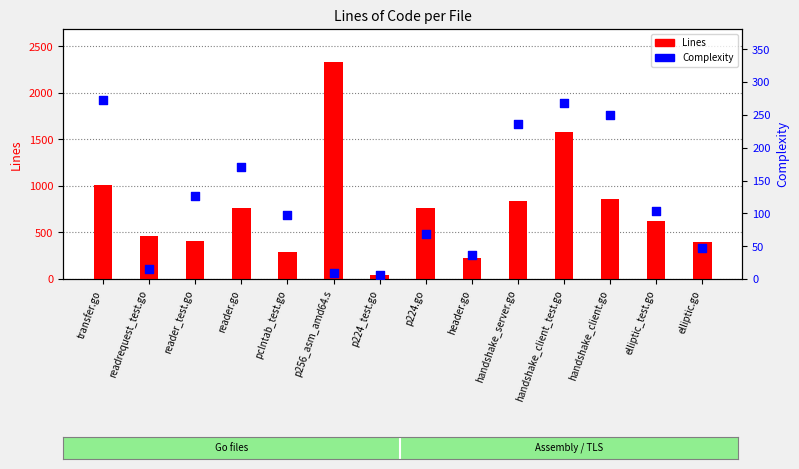

Which series reaches the minimum Y coordinate?

Complexity